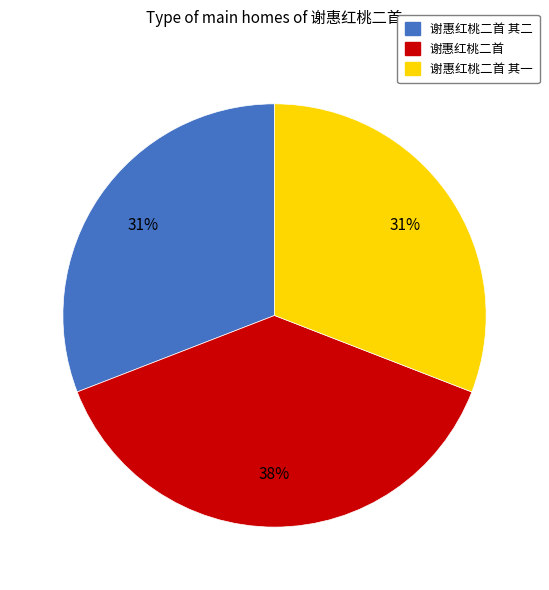

To the nearest percent, what is the average slice percentage?

33%